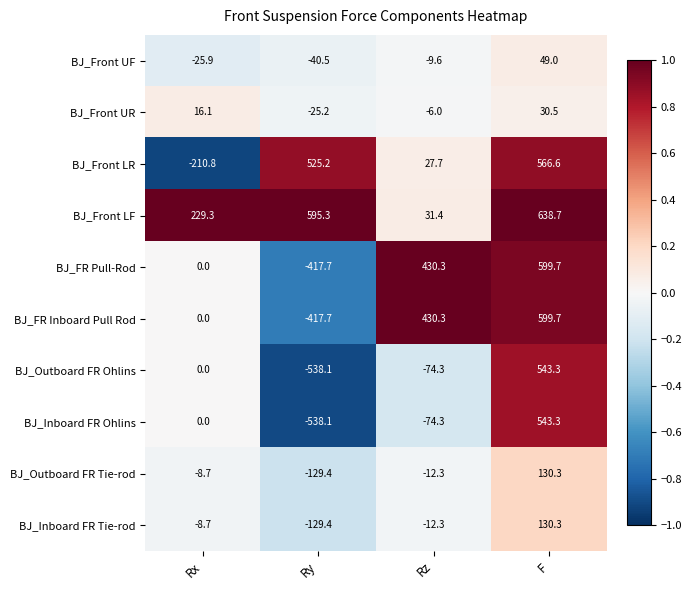

What is the difference between the highest and lowest values at Ry?

1133.4